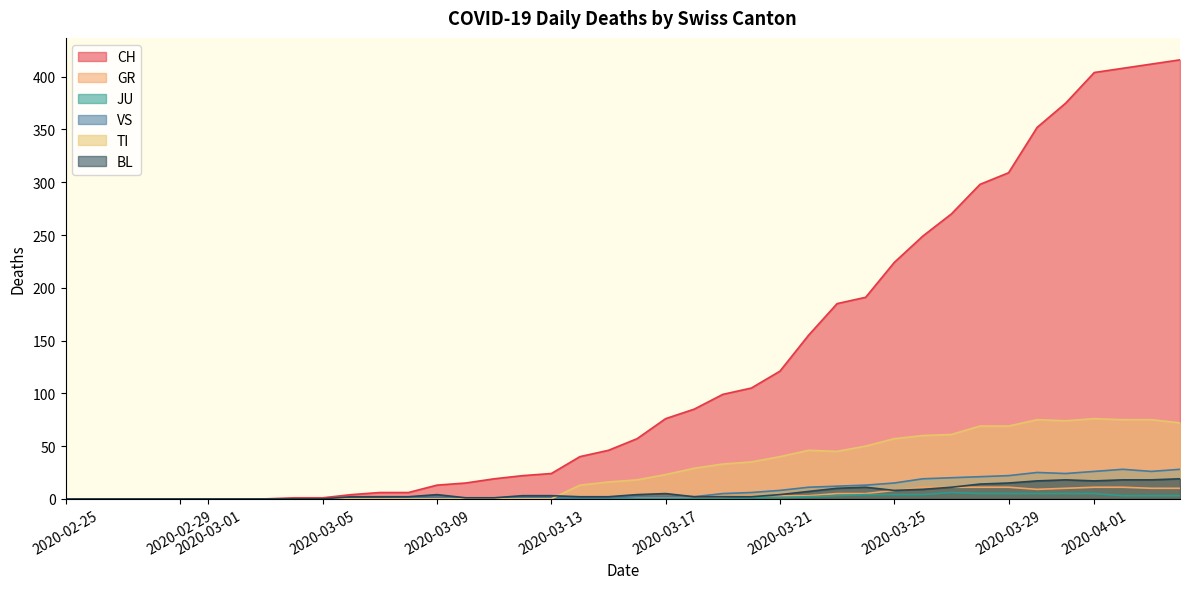

What is the highest value of the BL series?

19